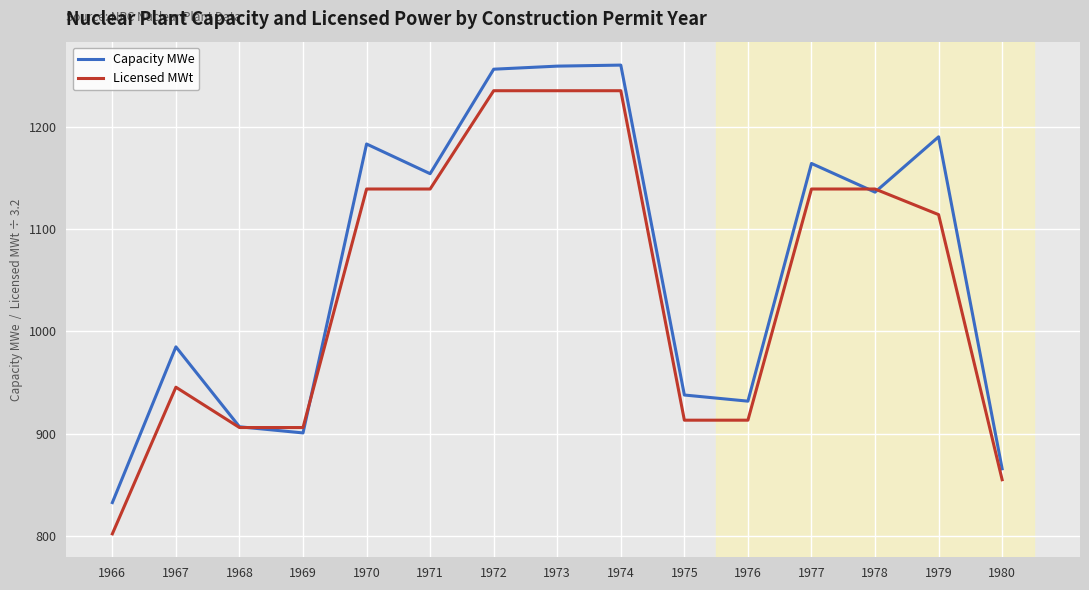

Is it true that Licensed MWt equals 1235.0 at 1974?

True